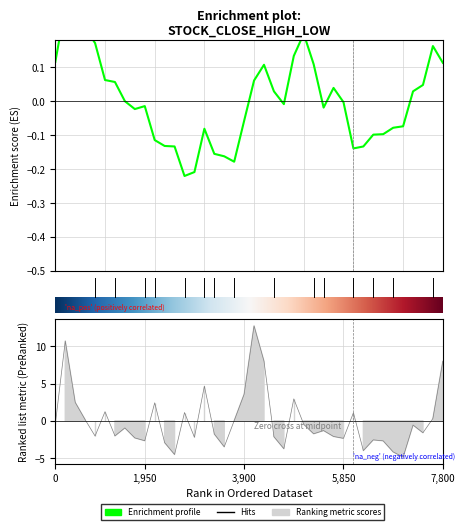

The Close series shows 0.3 at 20. True or false?

False